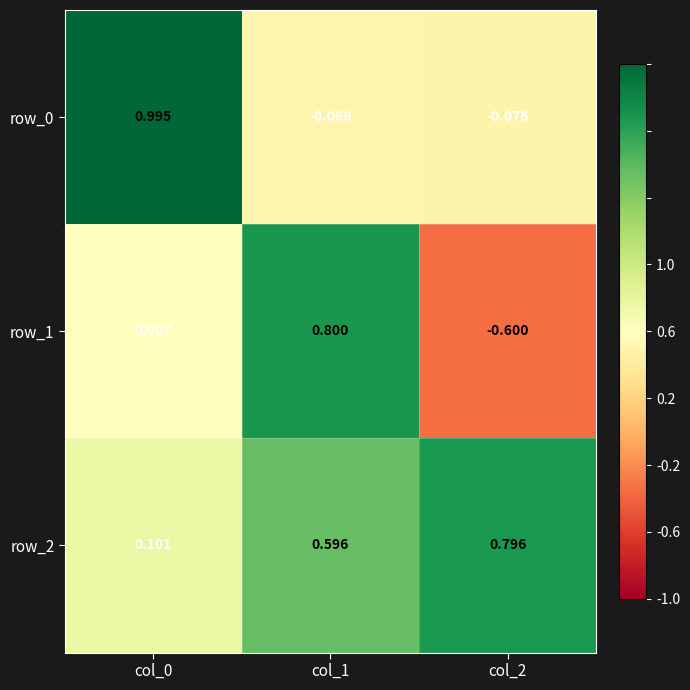

Which category has the highest value in the row_2 series?

col_2